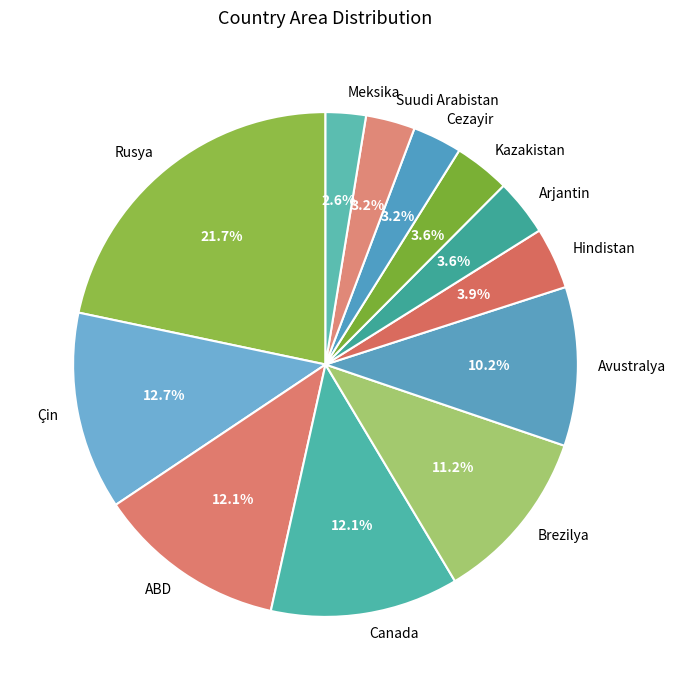

Which slice is the largest?

Rusya